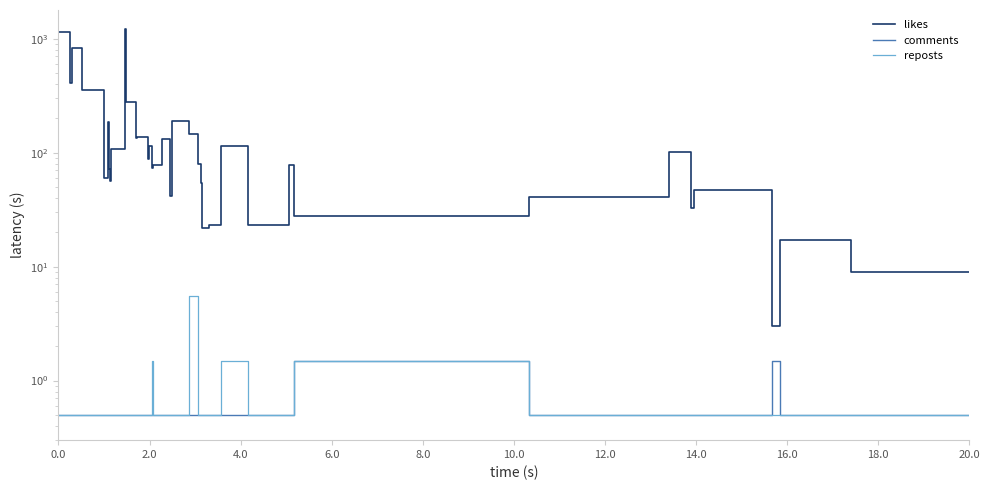

Does the chart display data point markers on the line(s)?

No